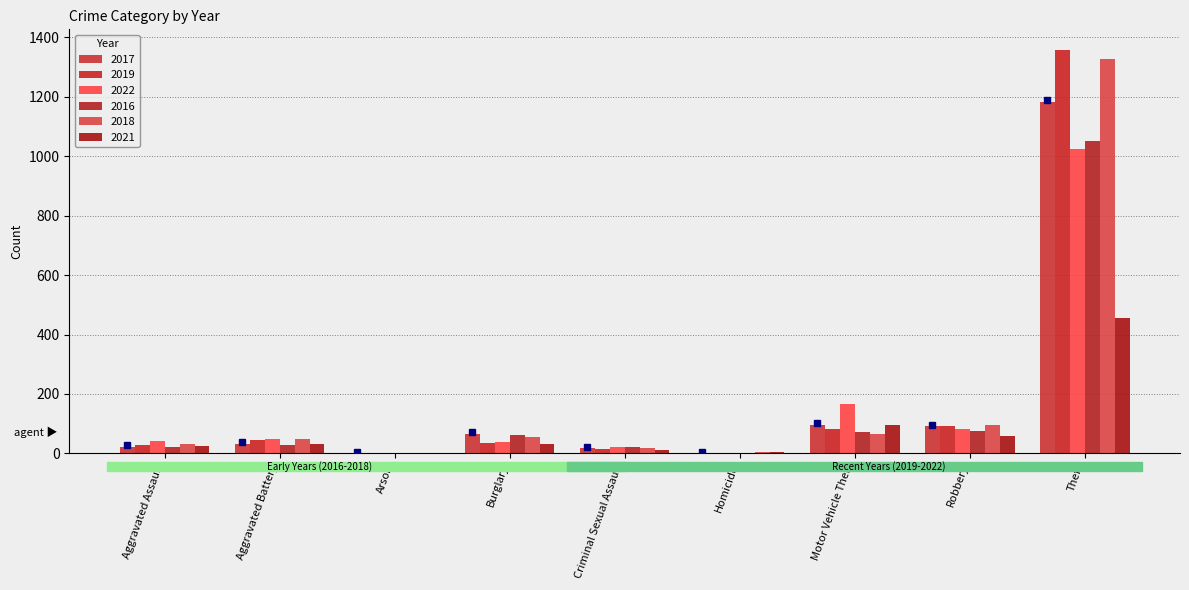

Is the value of 2022 at Arson greater than the value of 2019 at Criminal Sexual Assault?

No